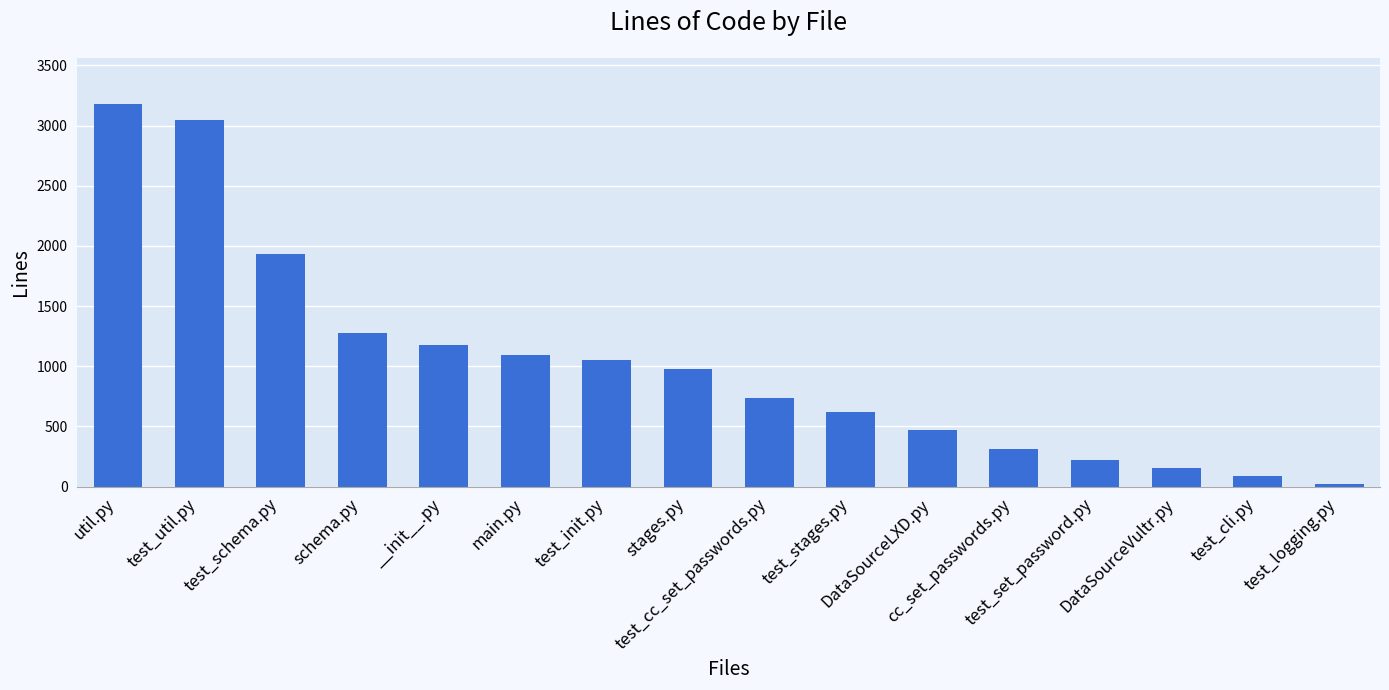

What is the value of the 11th bar from the left?

473